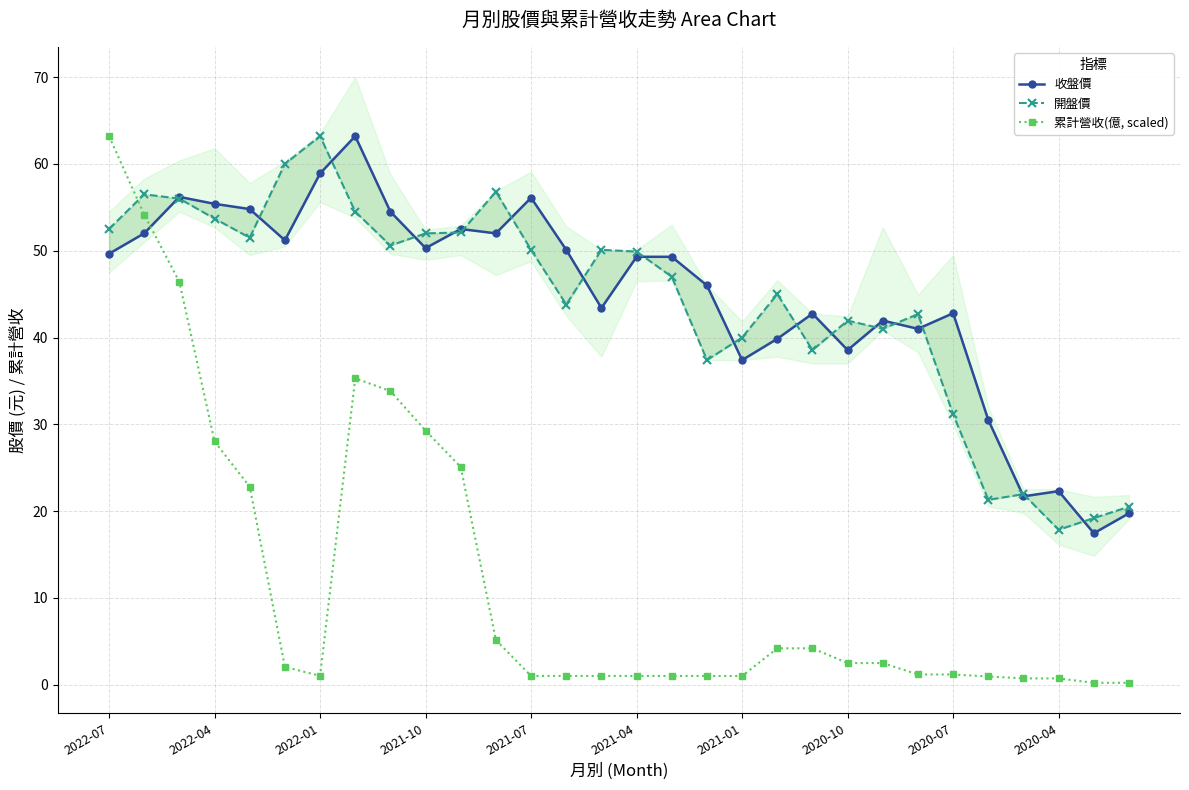

What is the highest value of the 累計營收(億, scaled) series?

63.2